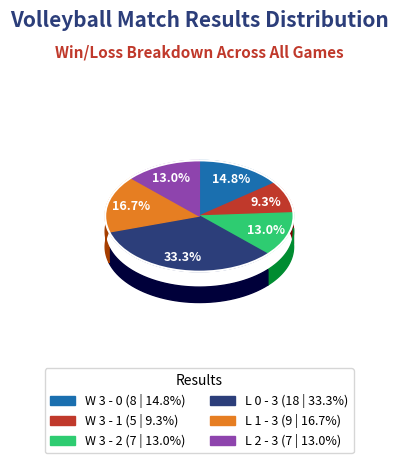

Does L 0 - 3 account for over 50% of the chart?

No